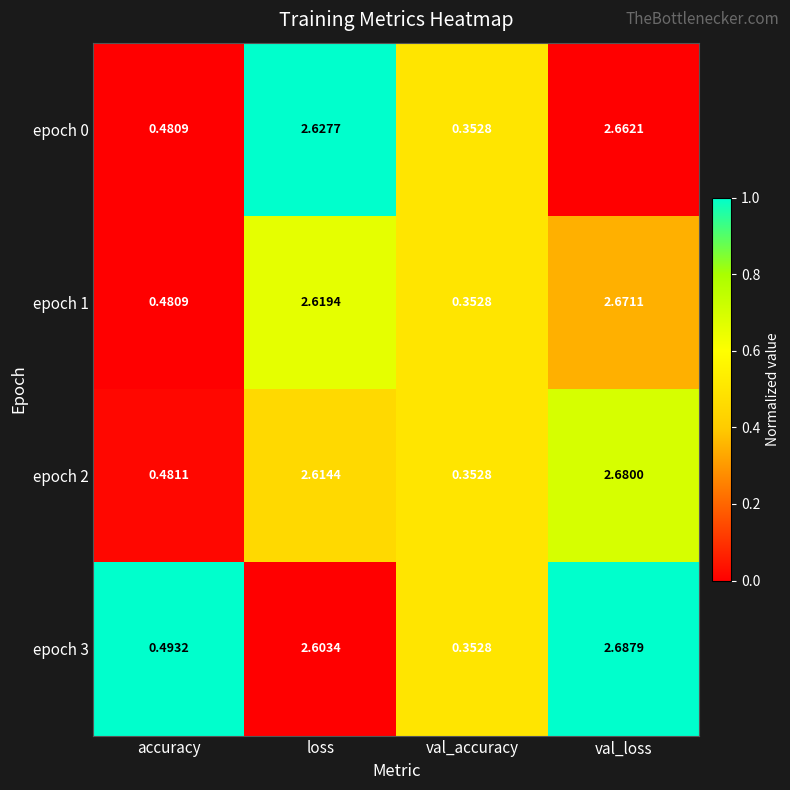

Count the number of categories in the chart.

4